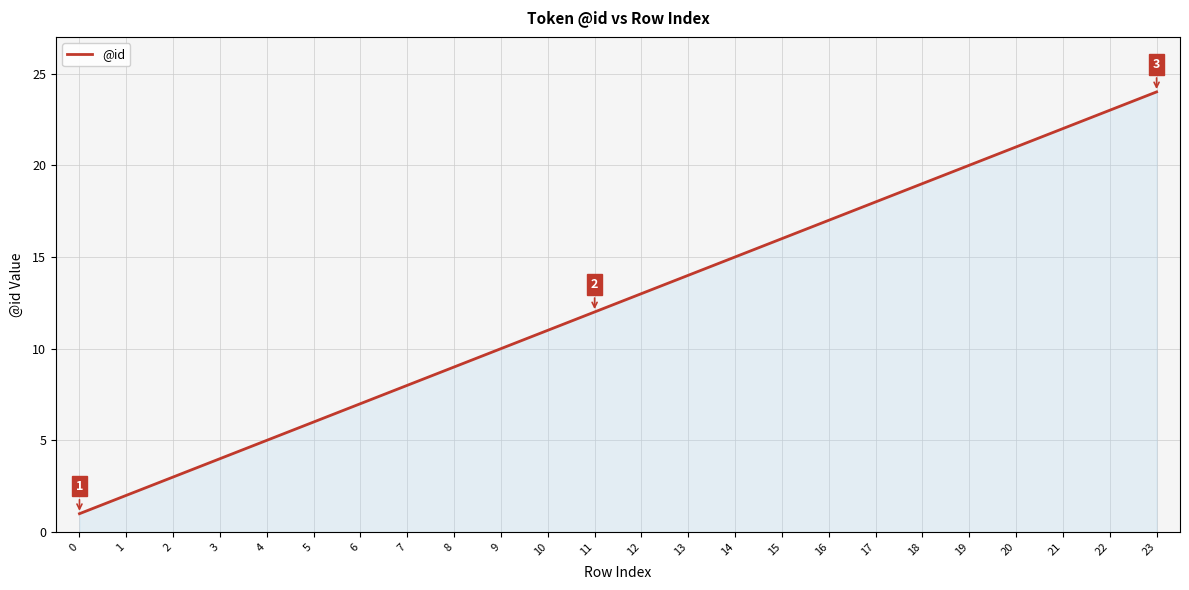

List the labels in order of value, smallest first.

0, 1, 2, 3, 4, 5, 6, 7, 8, 9, 10, 11, 12, 13, 14, 15, 16, 17, 18, 19, 20, 21, 22, 23